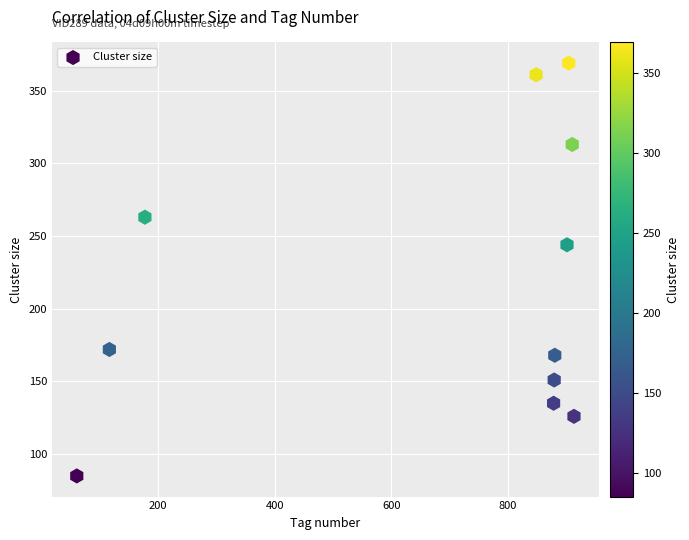

What is the range of Y values (max minus min)?

284